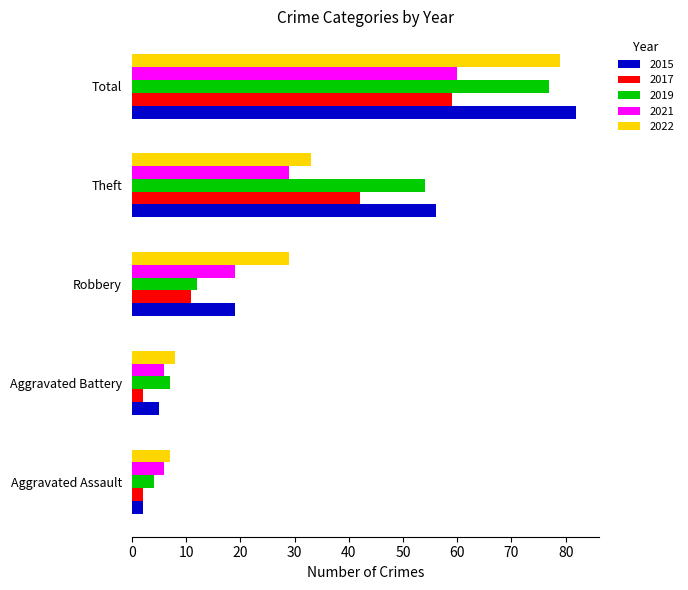

Which series changed the most between Aggravated Assault and Robbery?

2022